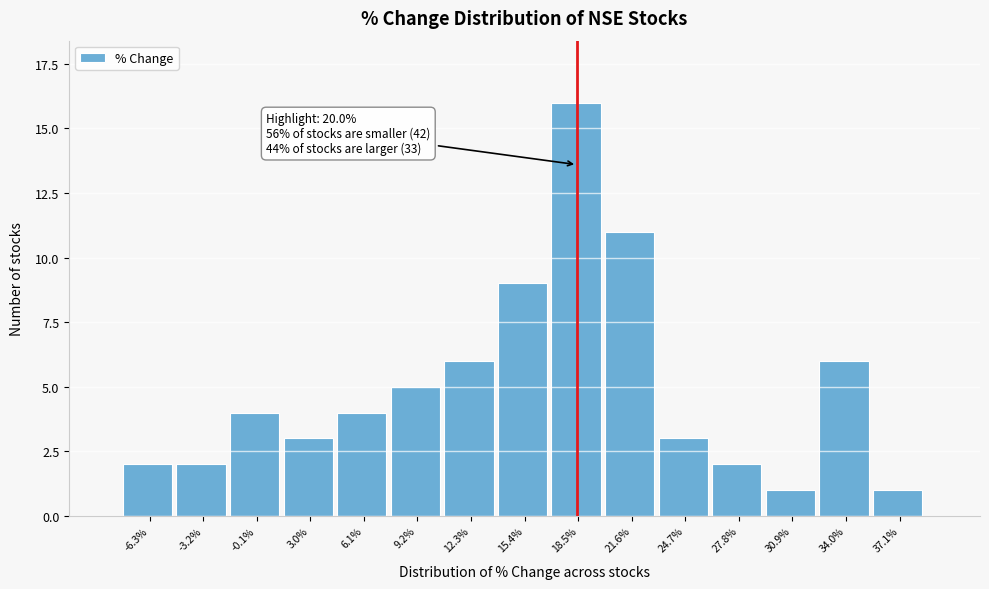

Reading left to right, what are all the values shown in this chart?

2	2	4	3	4	5	6	9	16	11	3	2	1	6	1